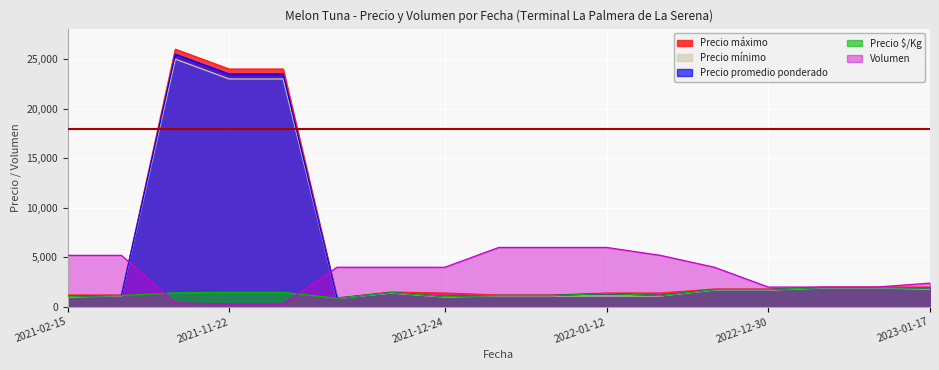

The Precio mínimo series shows 2667 at 2023-01-11. True or false?

False